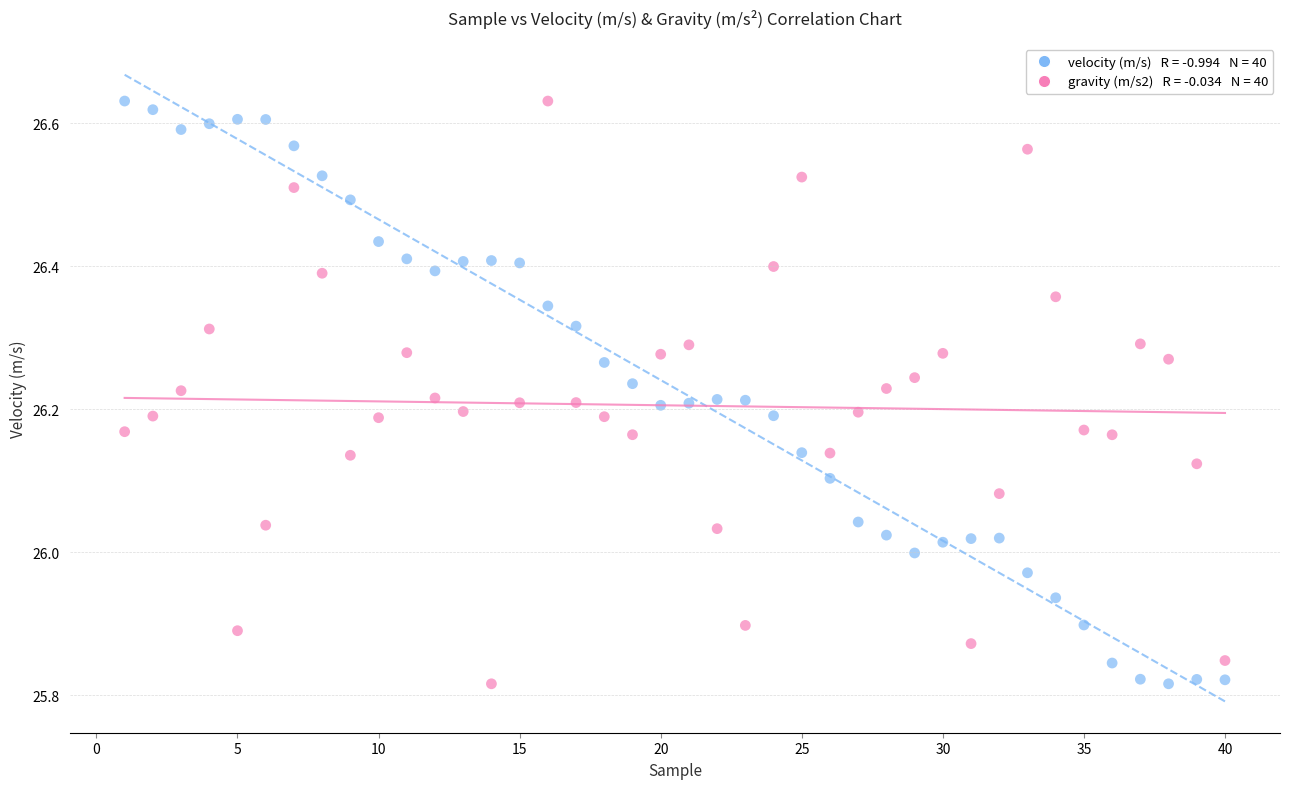

Across all data points, what is the range of Y values (max minus min)?

0.8